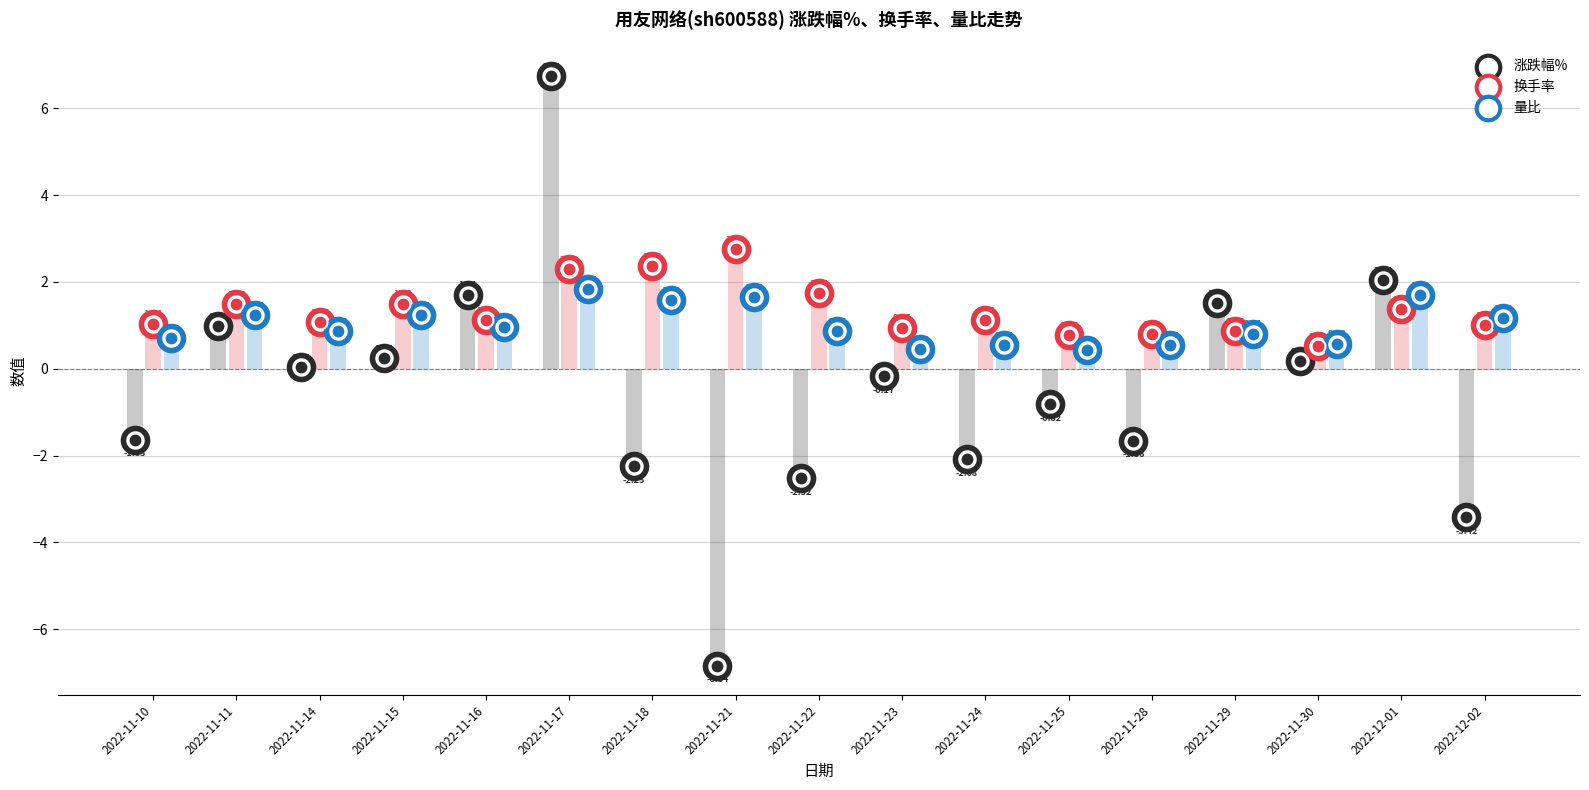

At how many categories does at least one series exceed 5?

1